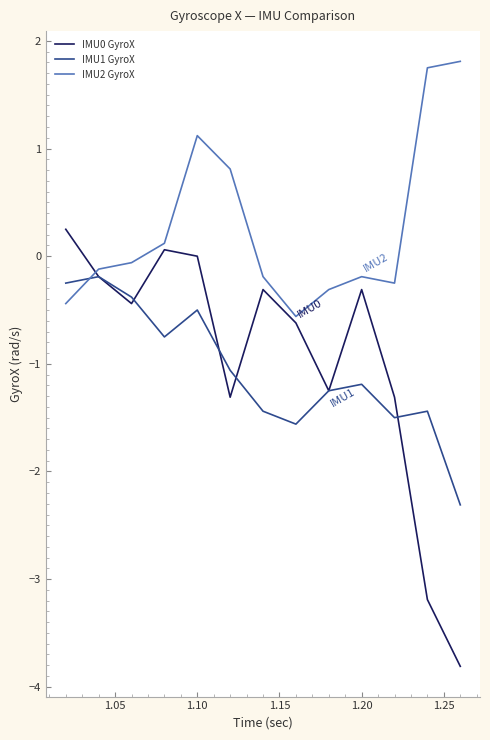

Which series has the largest total across all categories?

IMU2 GyroX